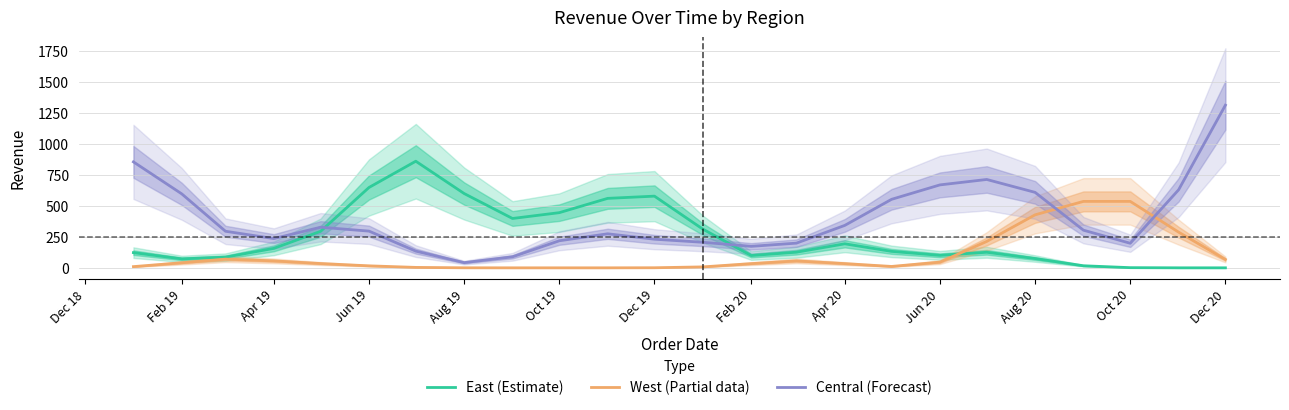

Is the value of Central (Forecast) at Apr 20 greater than the value of West (Partial data) at Apr 19?

Yes